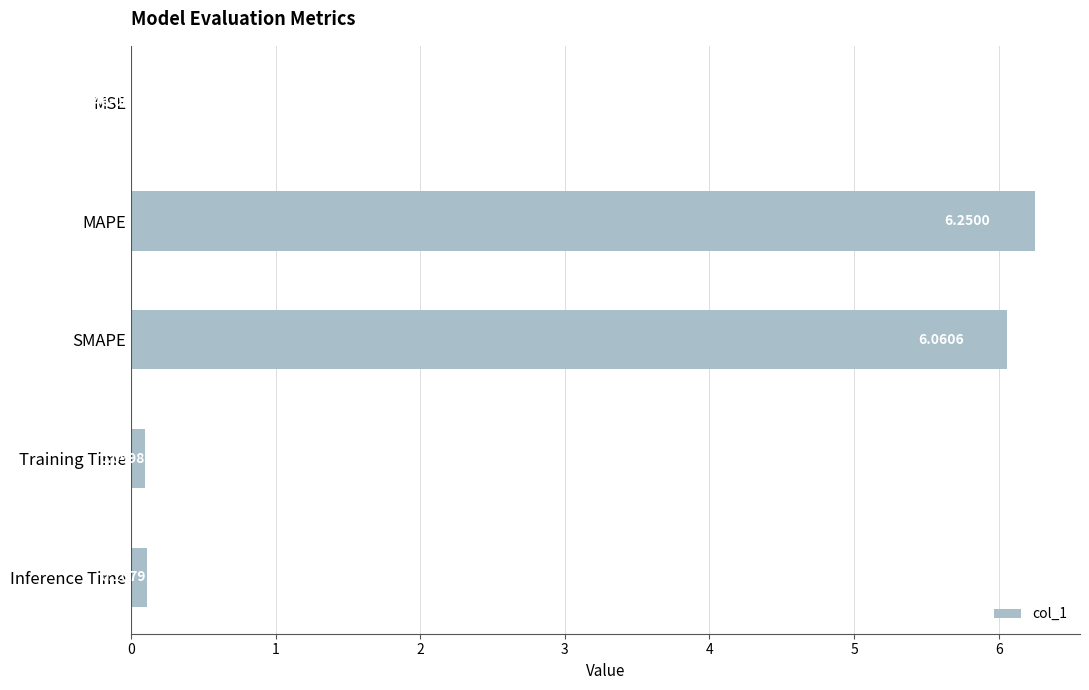

Count the number of categories in the chart.

5